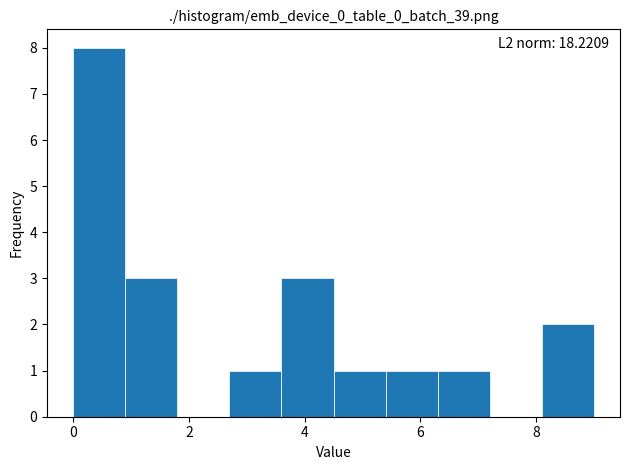

Which range on the x-axis has the tallest bar?

0.0 to 0.9